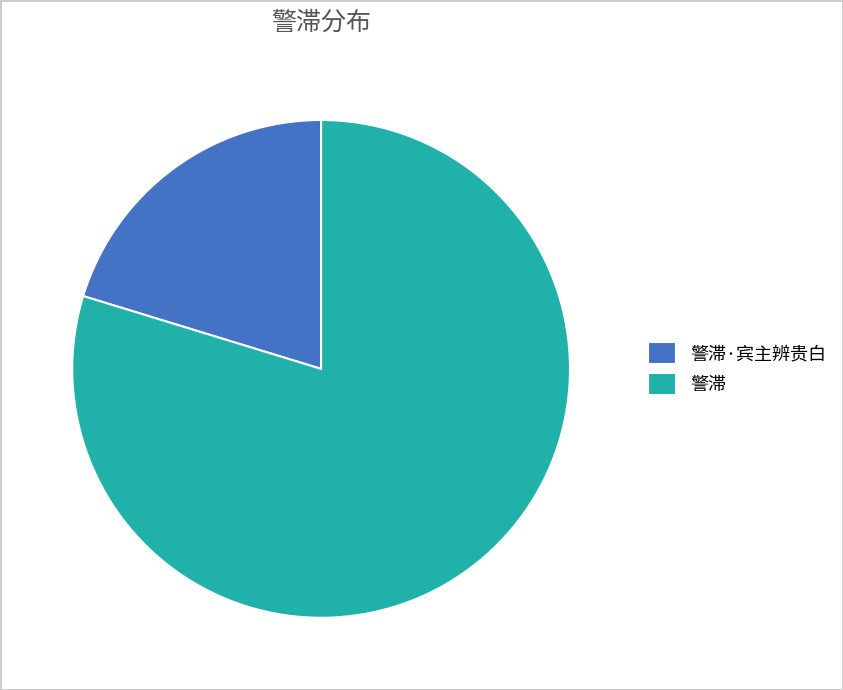

Combined, do 警滞·宾主辨贵白 and 警滞 account for over 50%?

Yes